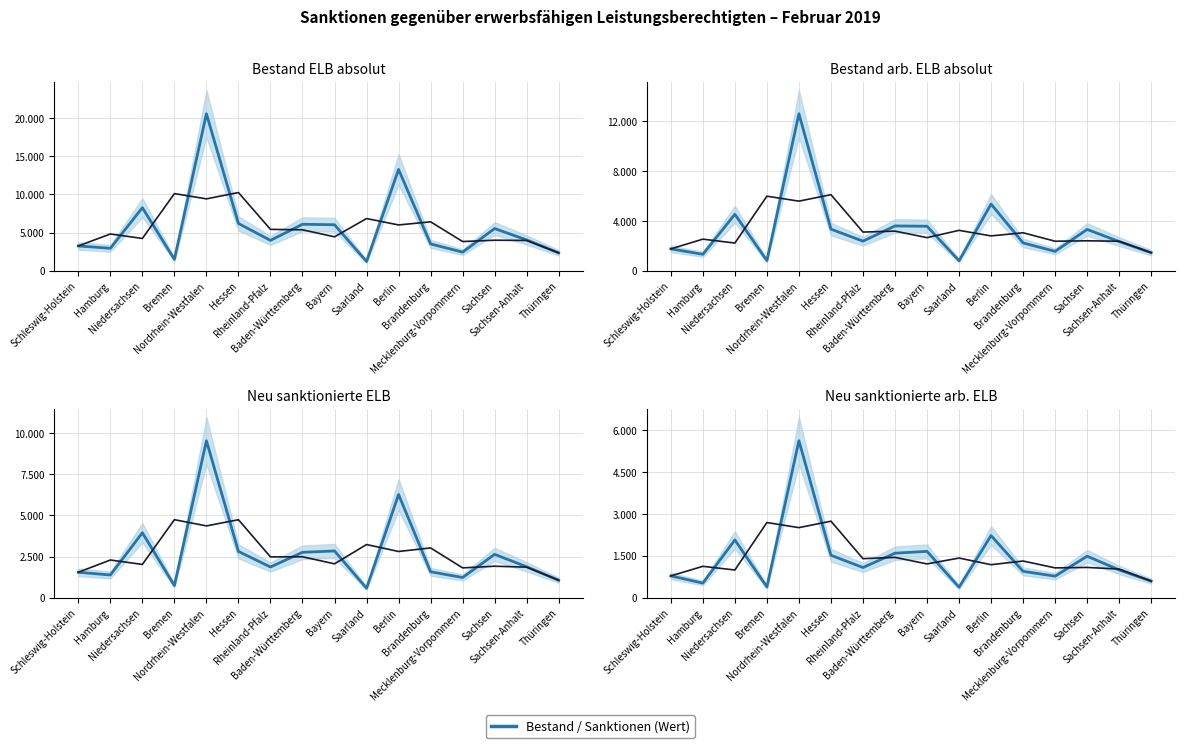

At which label does Bestand ELB (absolut) first exceed 4031?

Niedersachsen